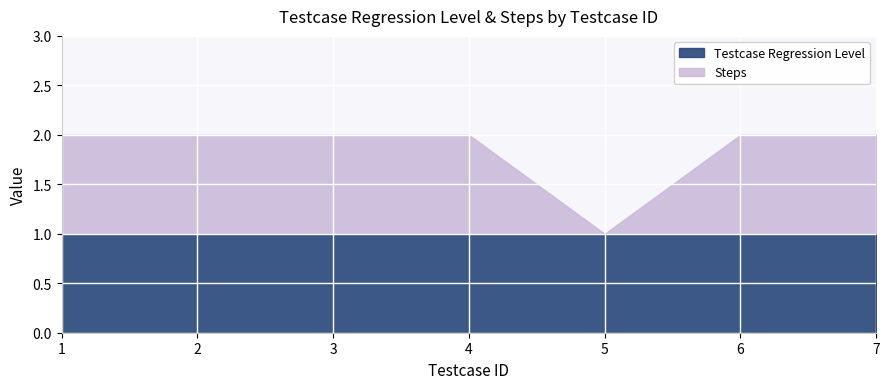

Which series has the largest total across all categories?

Testcase Regression Level